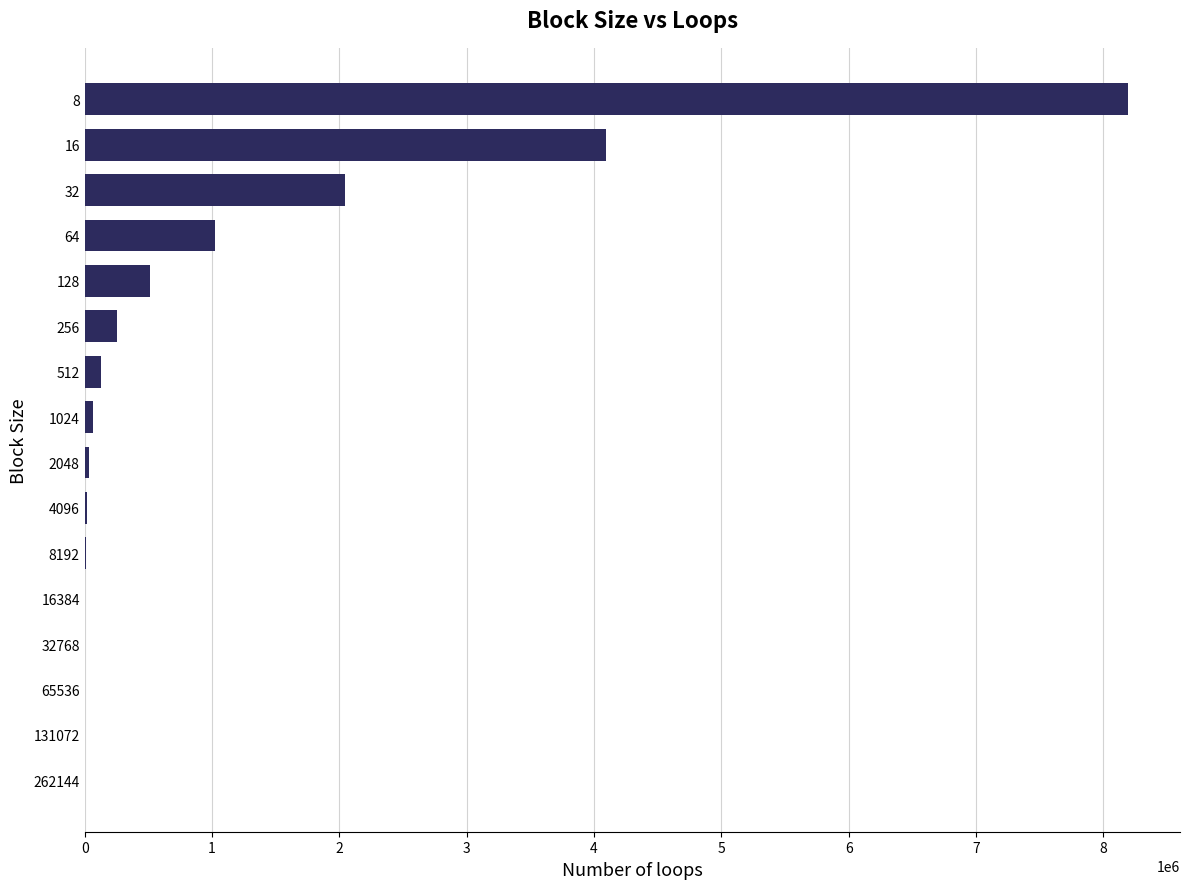

What is the sum of all values?

16383750